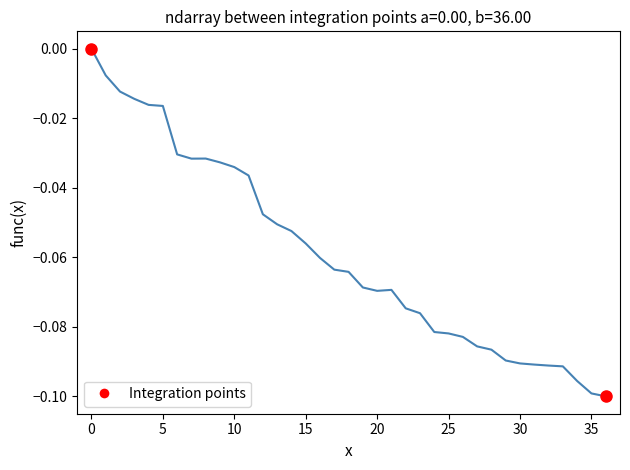

How many lines are shown in the chart?

1